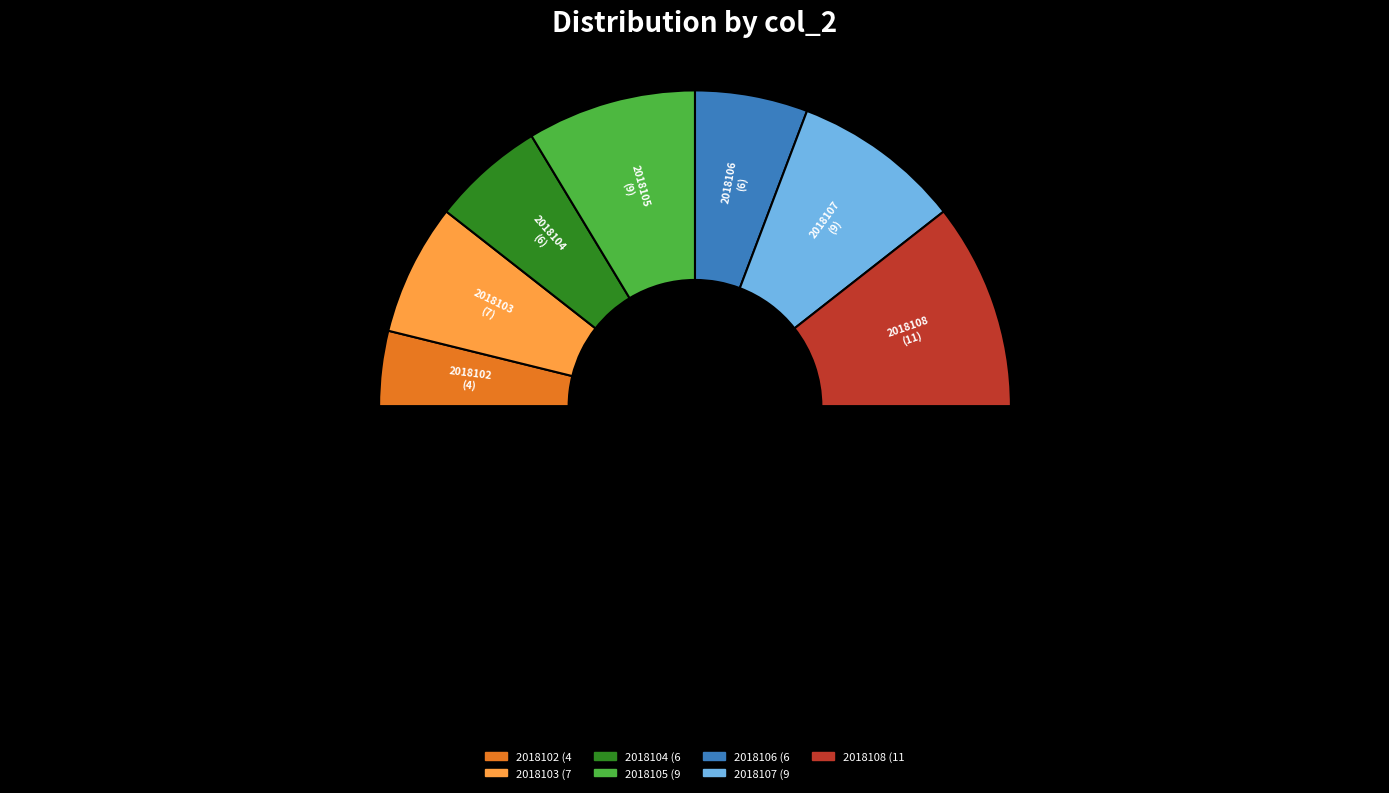

Rank the categories by value from lowest to highest.

2018102, 2018104, 2018106, 2018103, 2018105, 2018107, 2018108